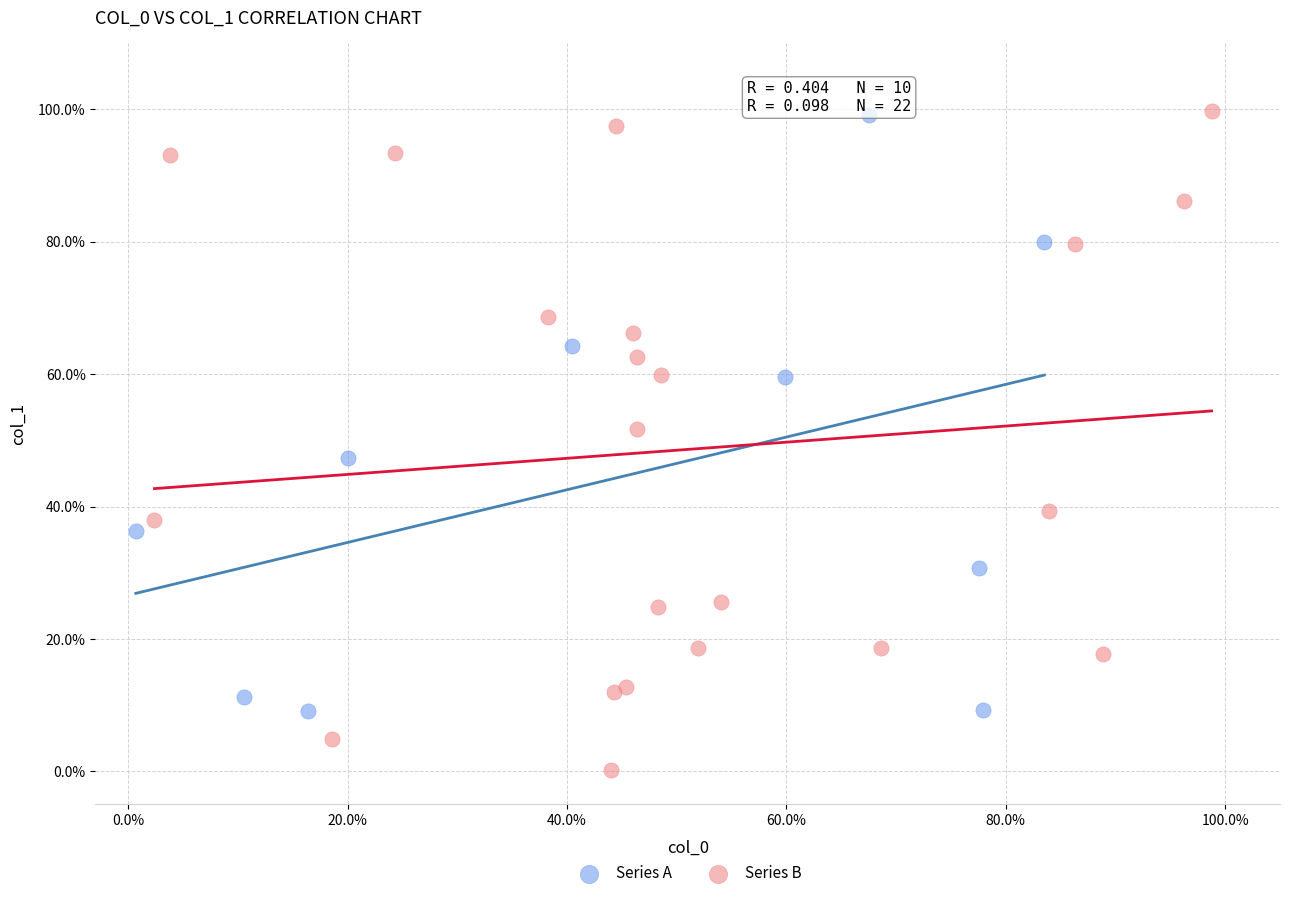

What are all the series names shown in the legend?

Series A, Series B